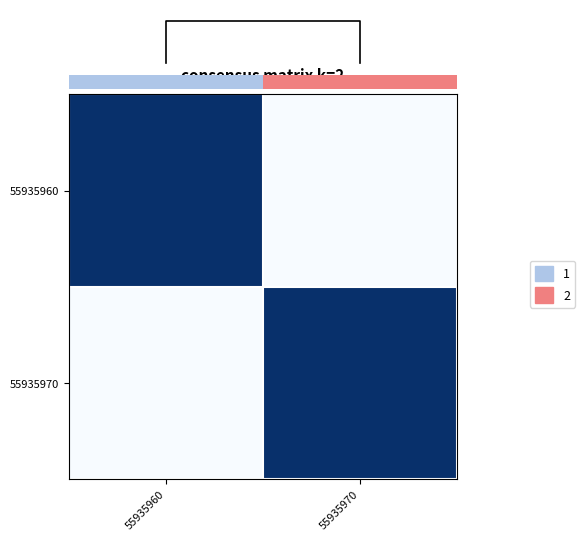

What is the highest value of the 55935960 series?

1.0